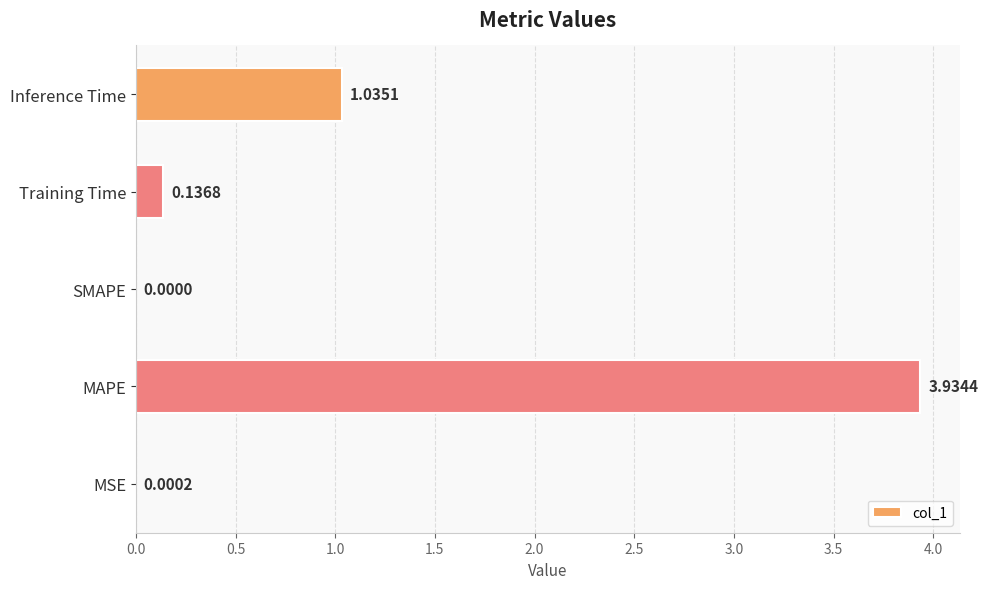

What is the sum of all values?

5.1